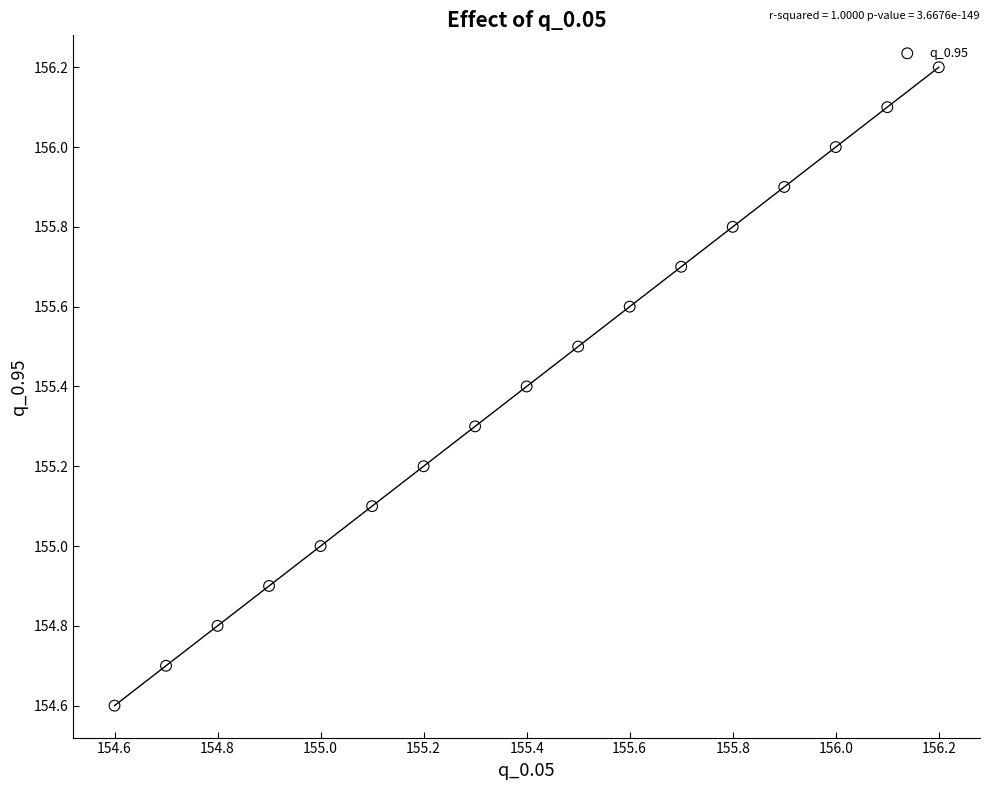

What is the range of Y values (max minus min)?

1.6